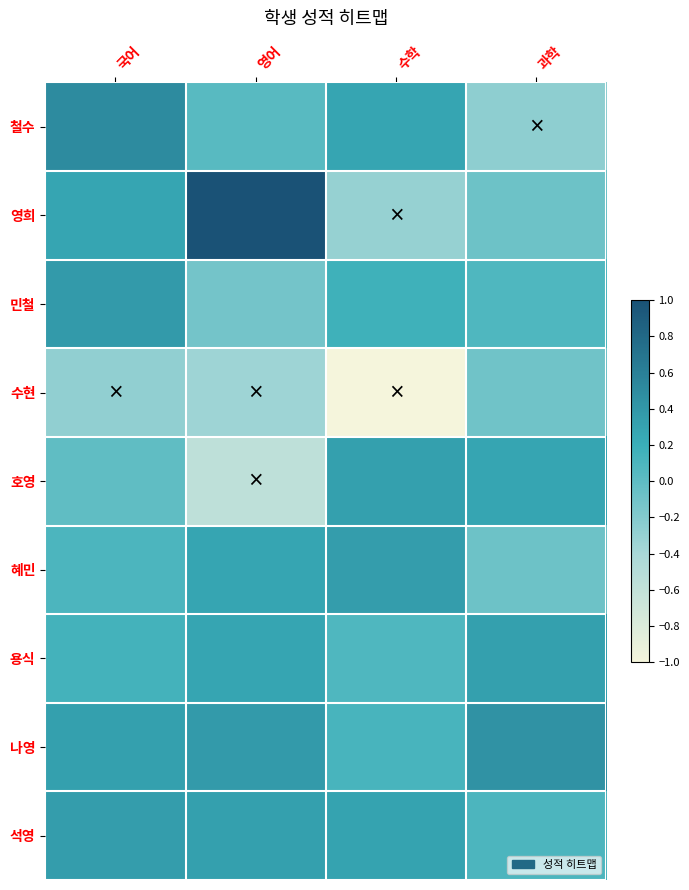

Rank the series at 수학 from highest to lowest value.

혜민, 호영, 석영, 철수, 민철, 나영, 용식, 영희, 수현